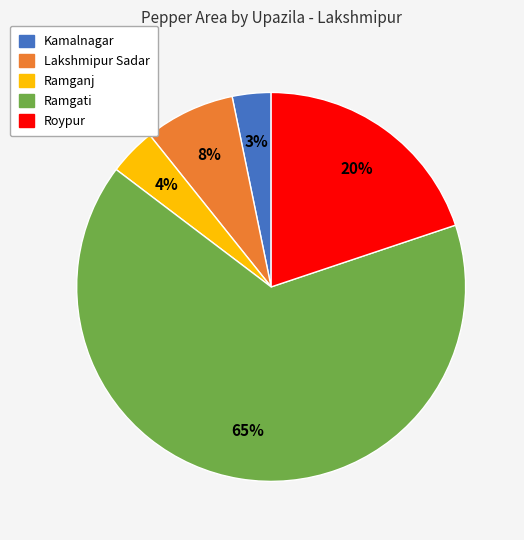

Is it true that Ramganj is 4% of the pie?

True